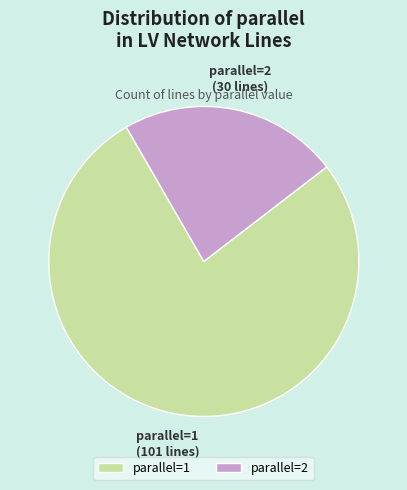

Is it true that parallel=2 is 23% of the pie?

True